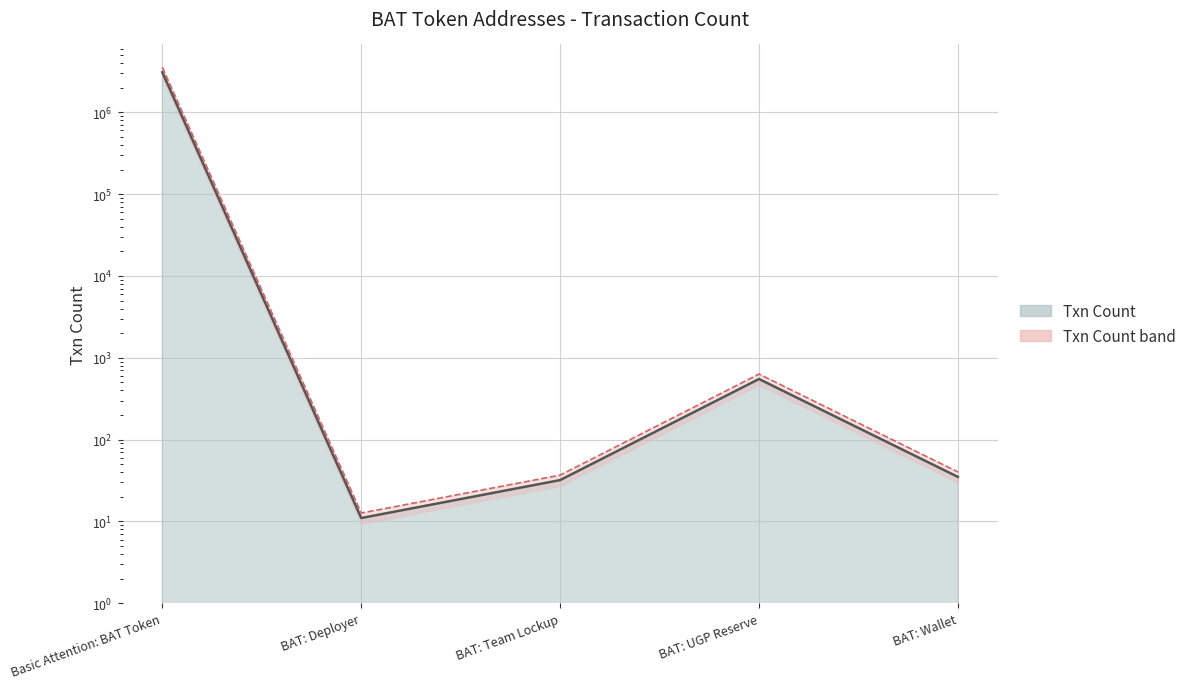

What is the greatest value displayed?

3552497.2